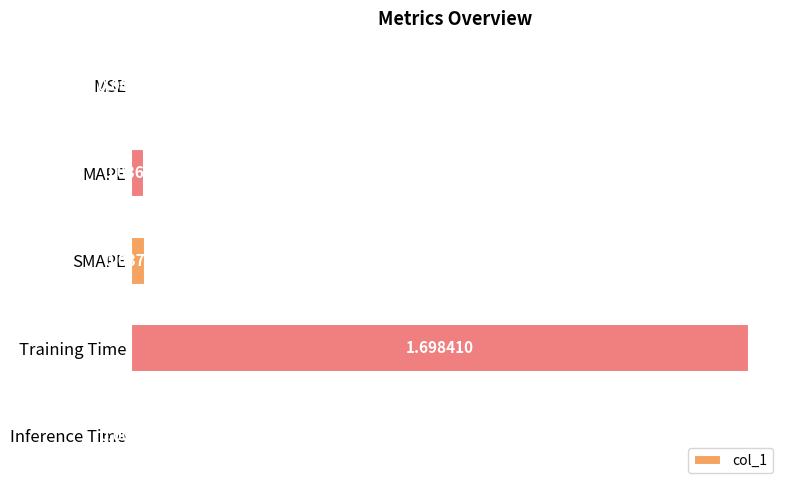

What is the sum of the values at Training Time and SMAPE?

1.7